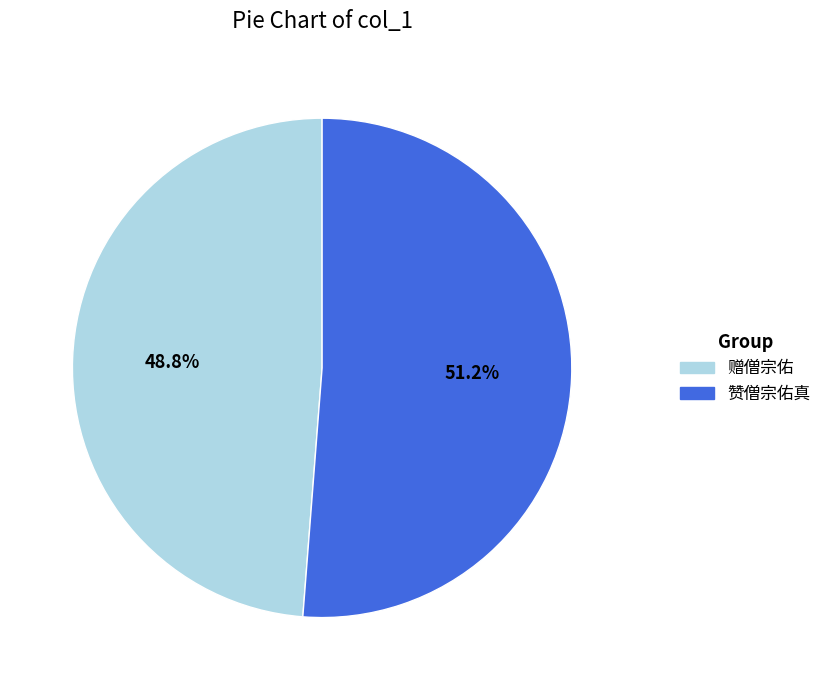

Between 赞僧宗佑真 and 赠僧宗佑, which is larger?

赞僧宗佑真